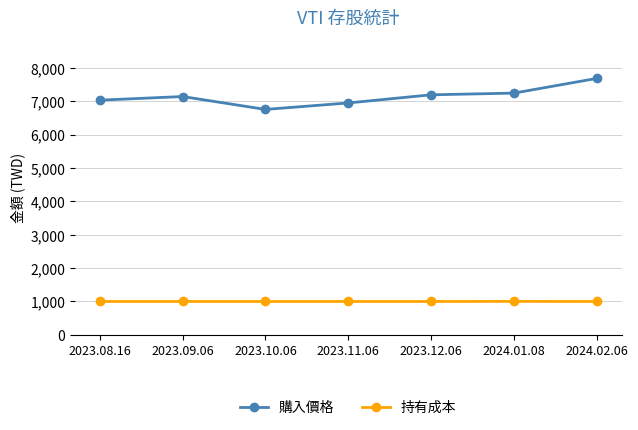

Is the value of 持有成本 at 2023.11.06 greater than the value of 購入價格 at 2023.11.06?

No